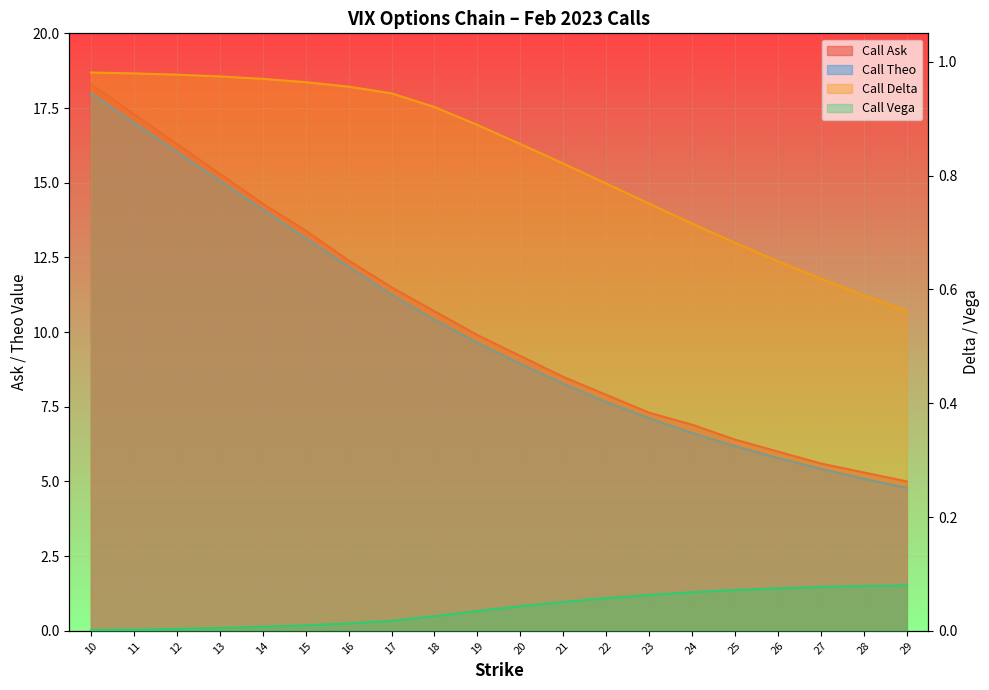

True or false: Call Theo and Call Delta intersect in this chart.

False